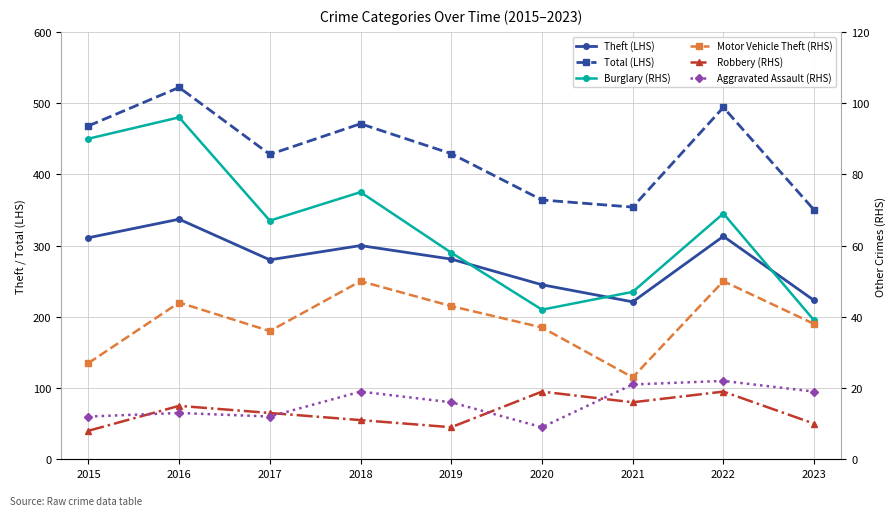

In Aggravated Assault (RHS), how many points are higher than both neighbors (excluding endpoints)?

3